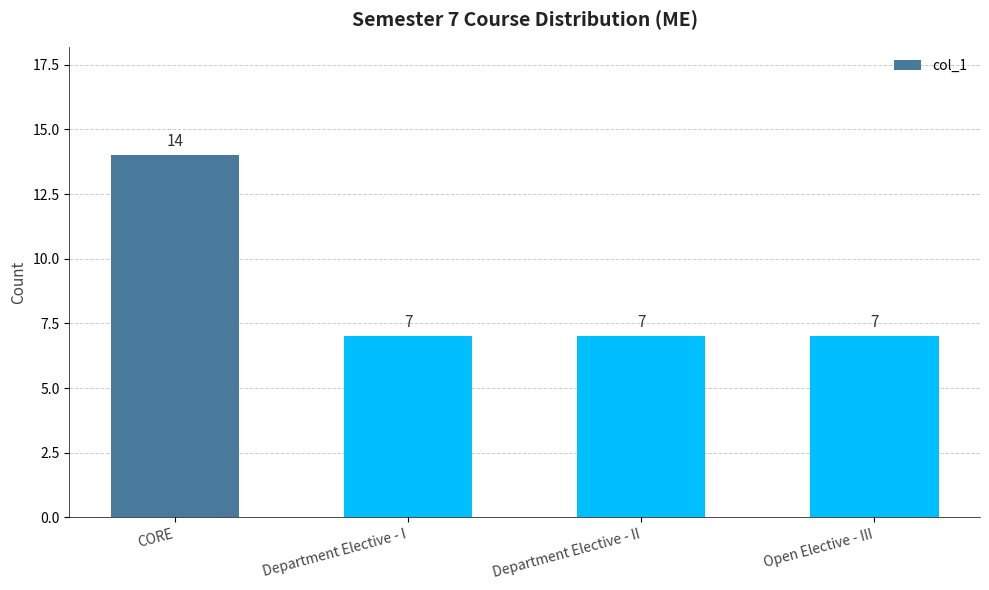

Reading left to right, what are all the values shown in this chart?

CORE=14	Department Elective - I=7	Department Elective - II=7	Open Elective - III=7